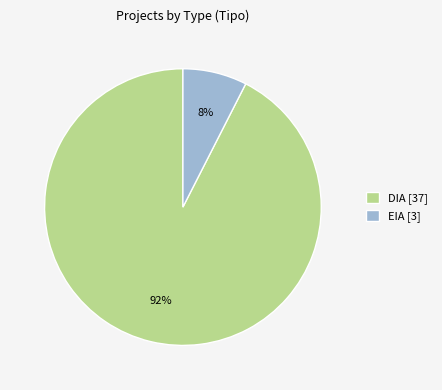

Rank the categories by value from lowest to highest.

EIA, DIA